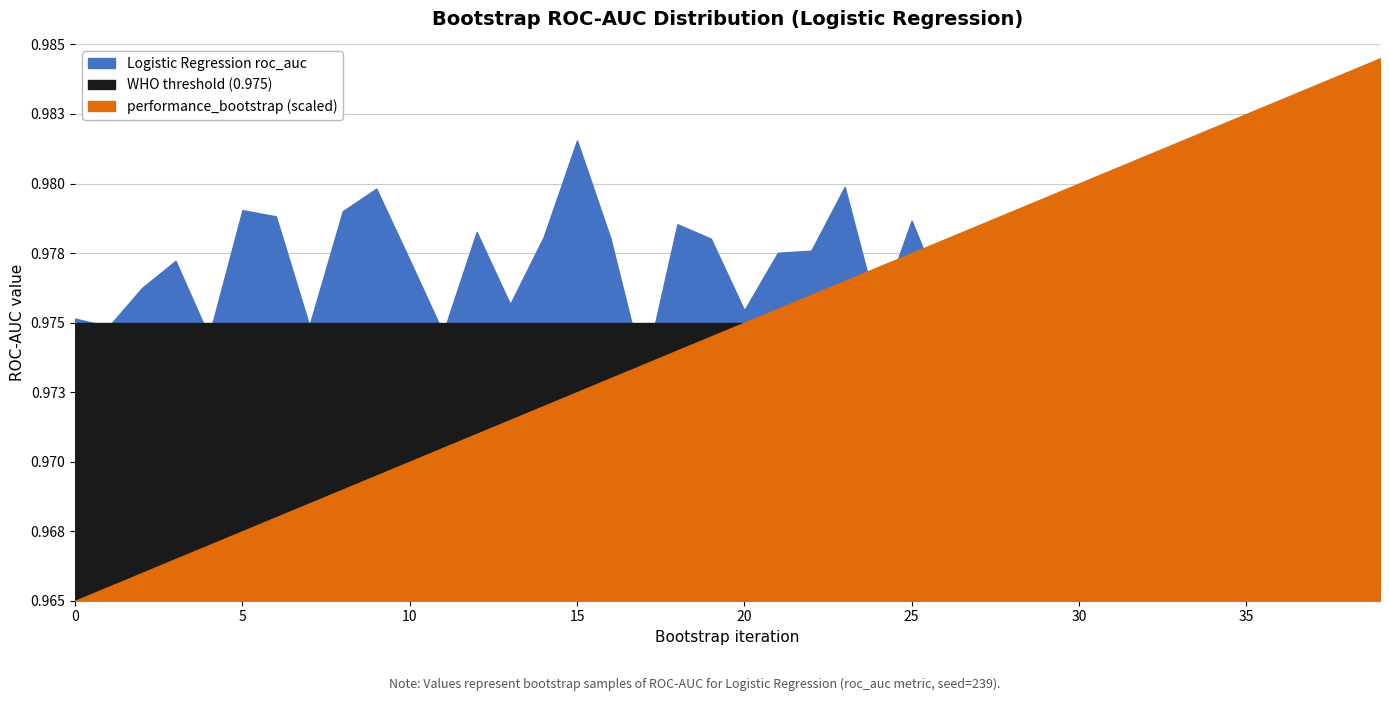

Between 34 and 16, which is larger?

16